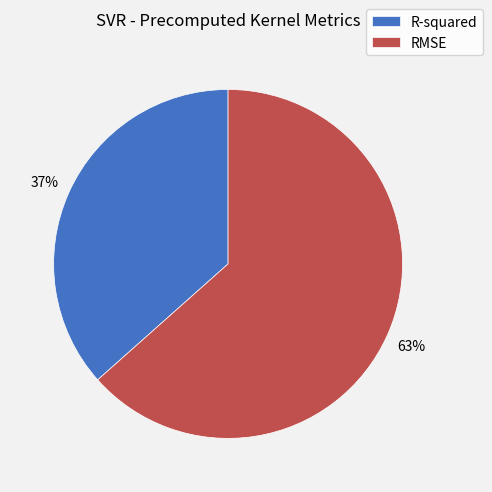

True or false: RMSE accounts for 55% of the total.

False